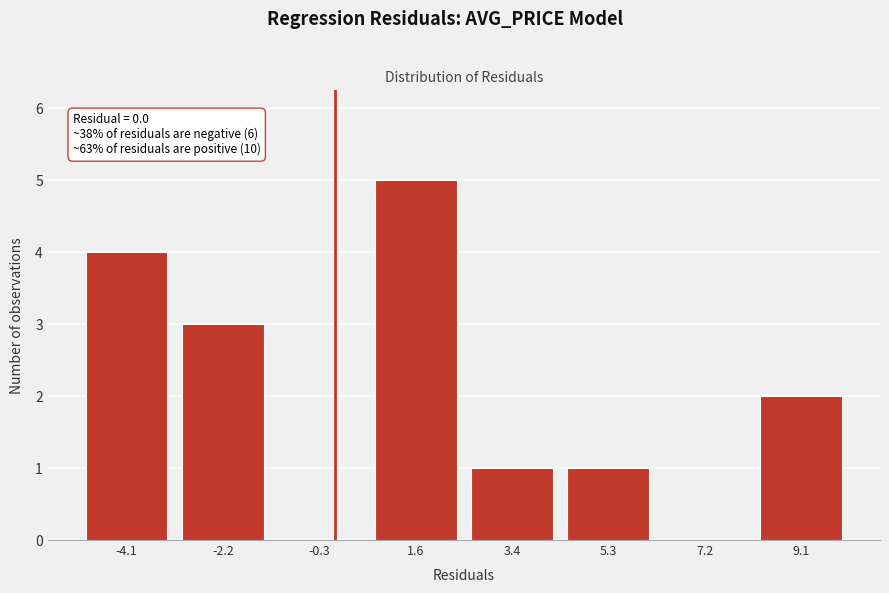

Which range on the x-axis has the tallest bar?

0.6 to 2.6